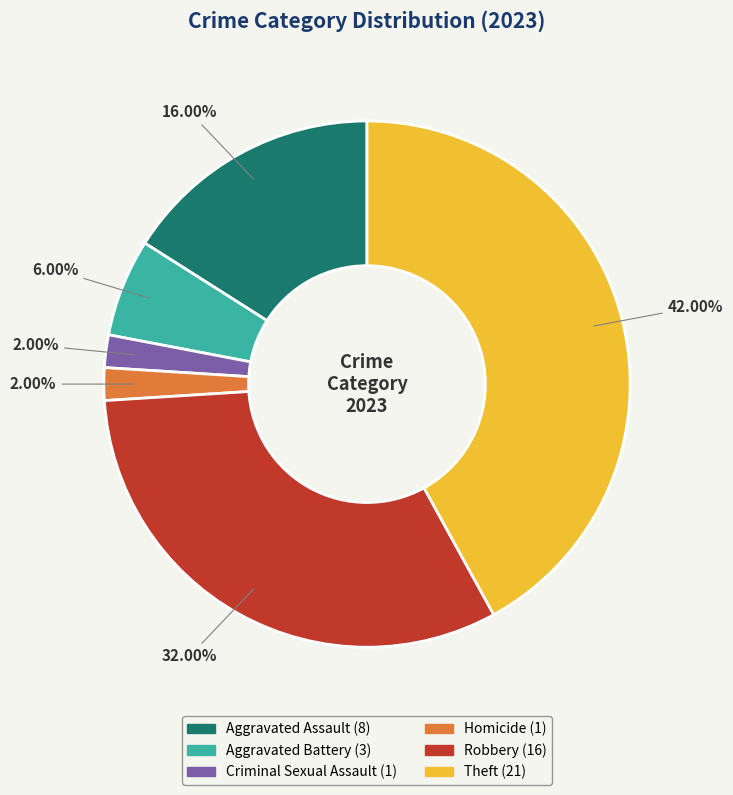

How many segments does this pie chart have?

6